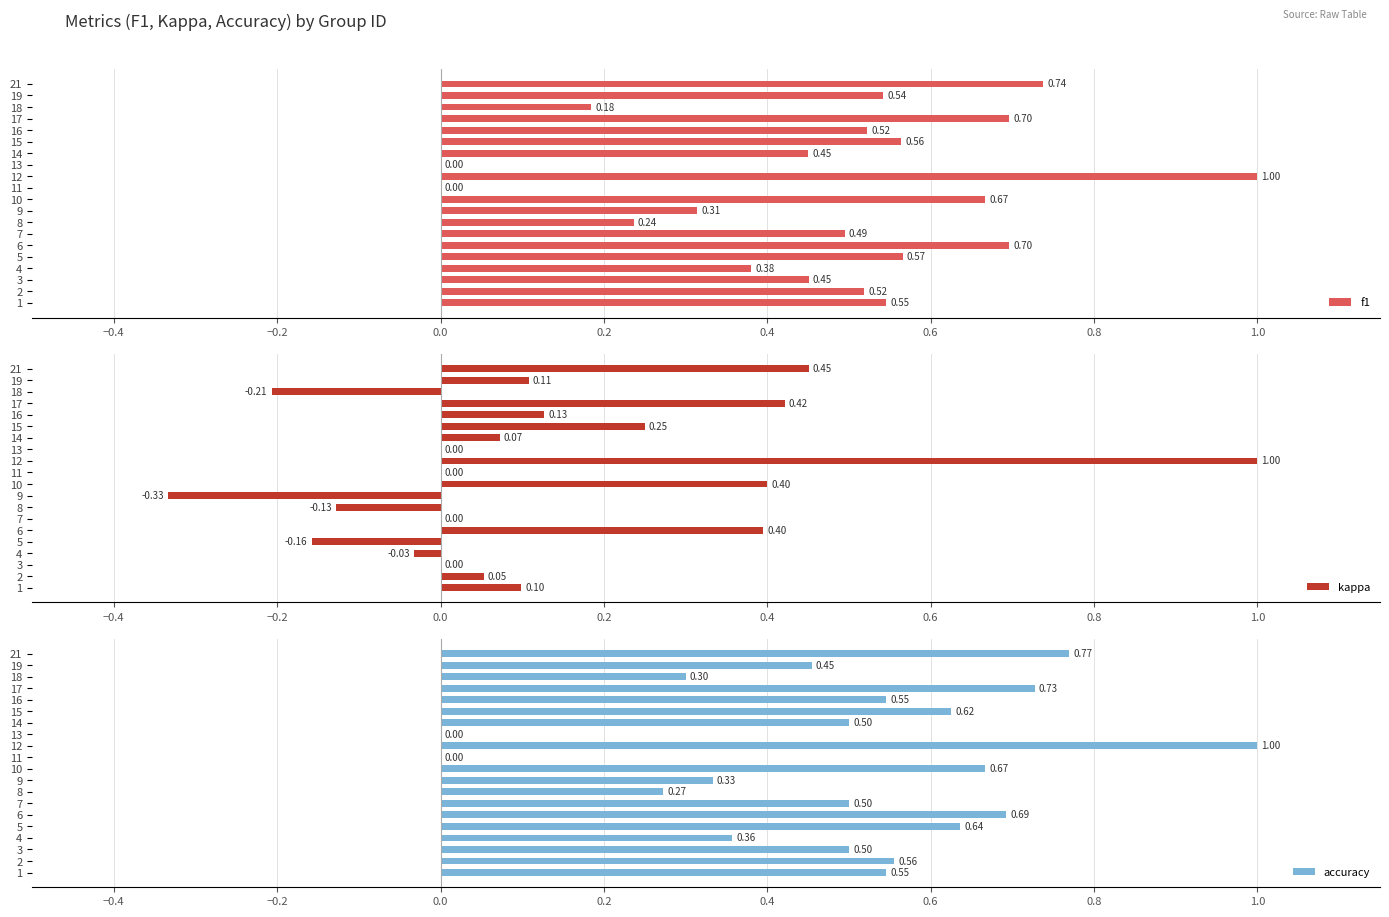

The value of f1 at 16 is 1.1. True or false?

False